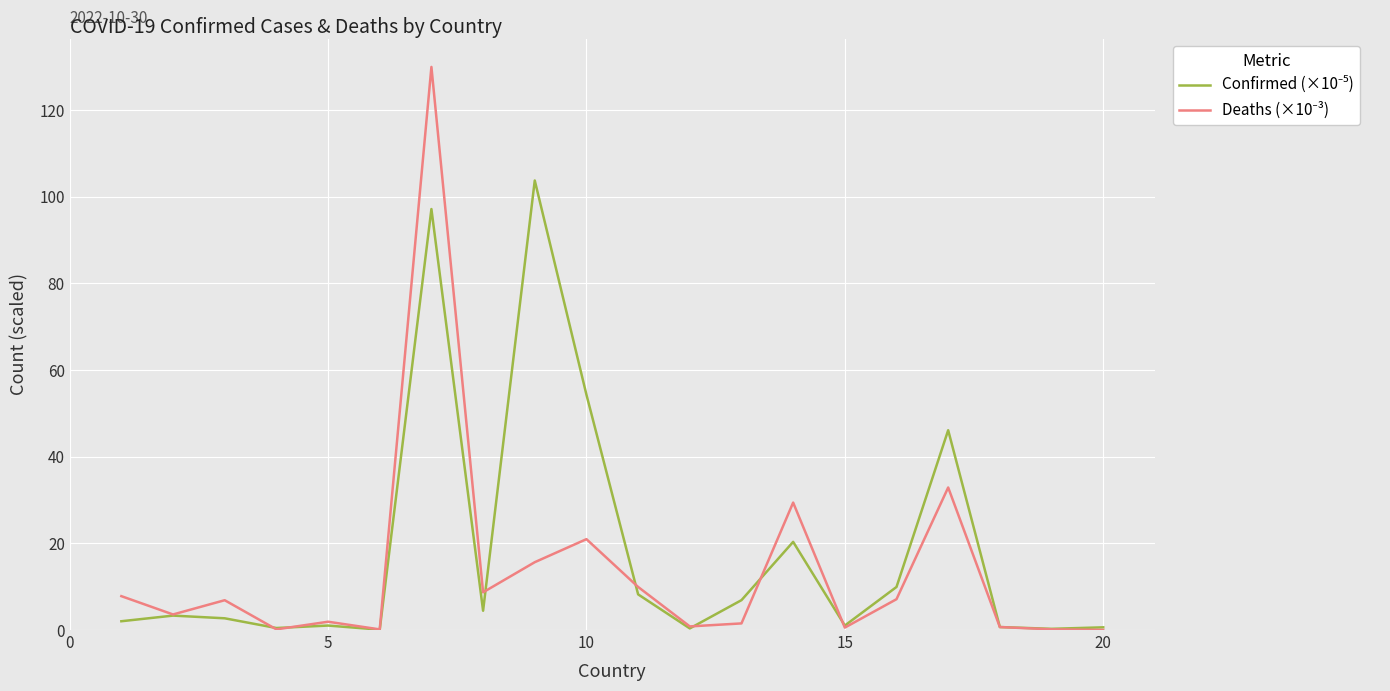

Is this an area chart (filled region under the line)?

No